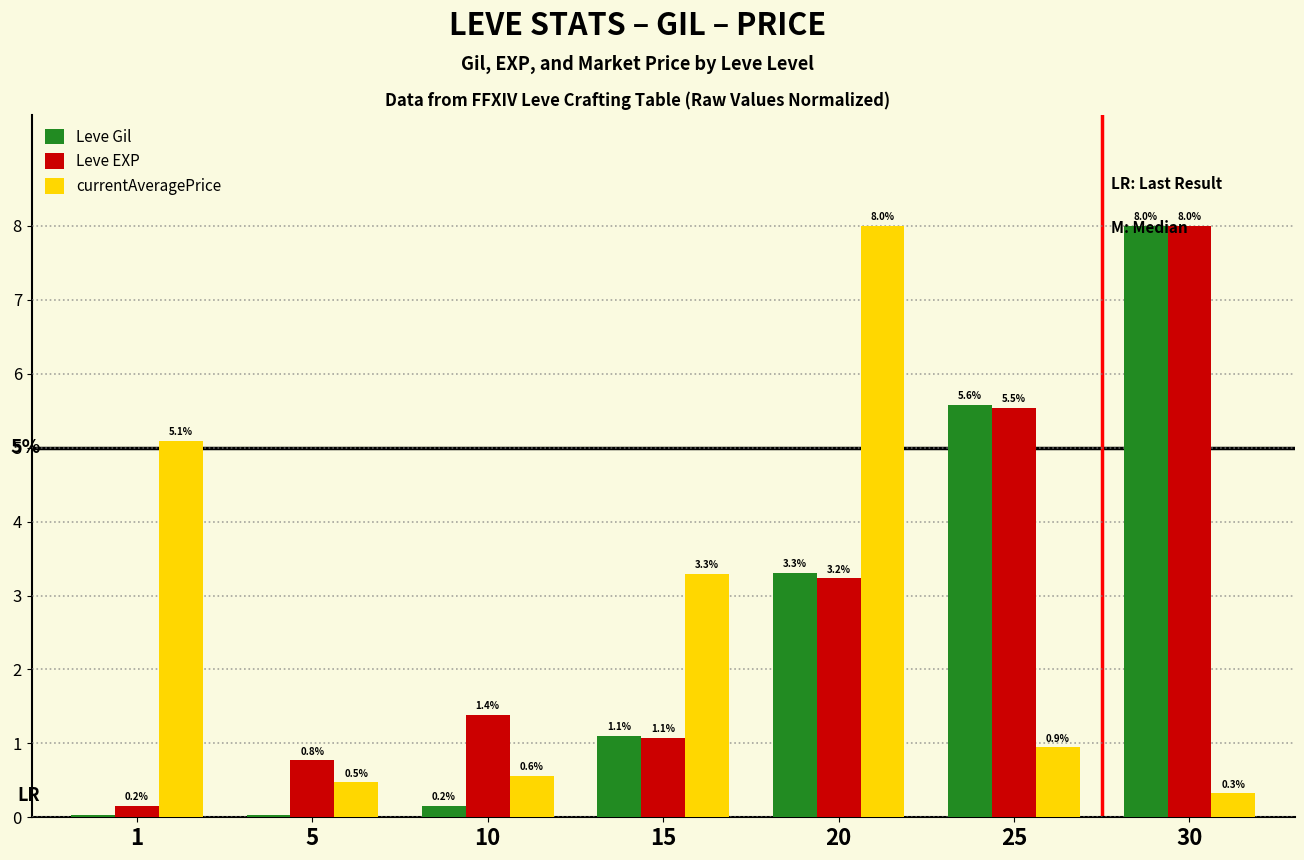

The Leve Gil series shows 1.1 at 15. True or false?

True